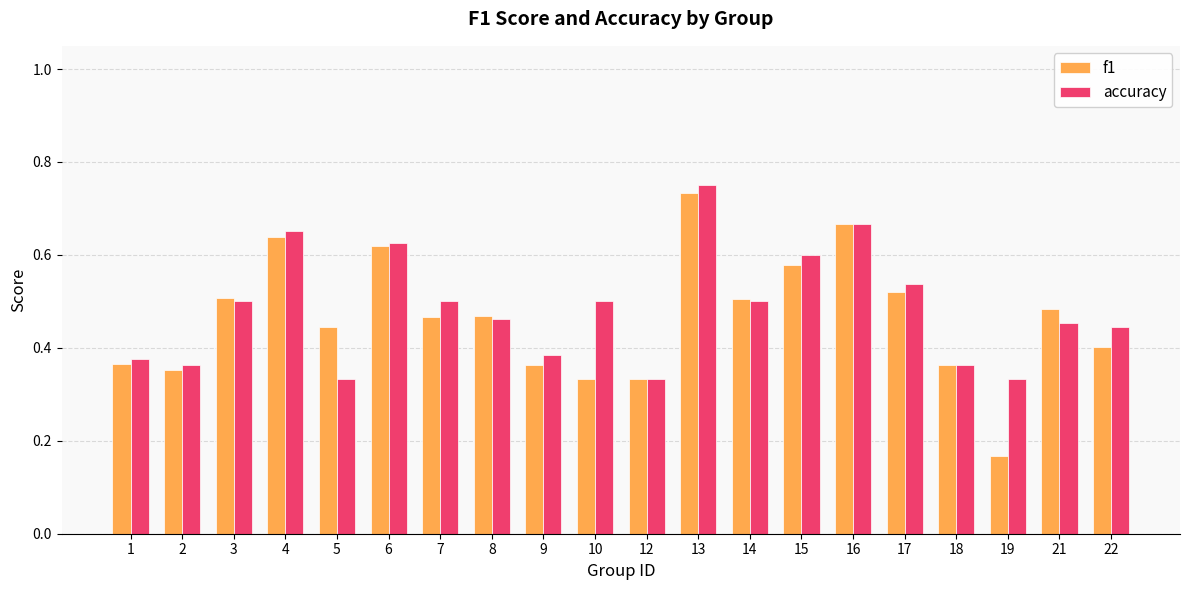

How many accuracy values are between 0 and 1?

20